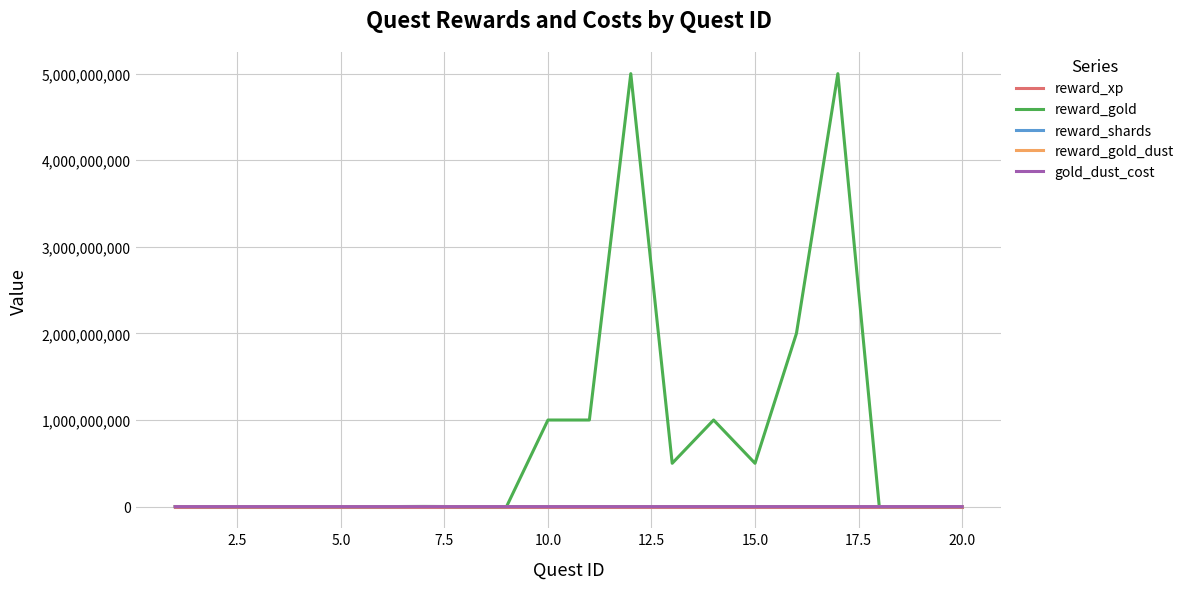

Which series has the largest total across all categories?

reward_gold